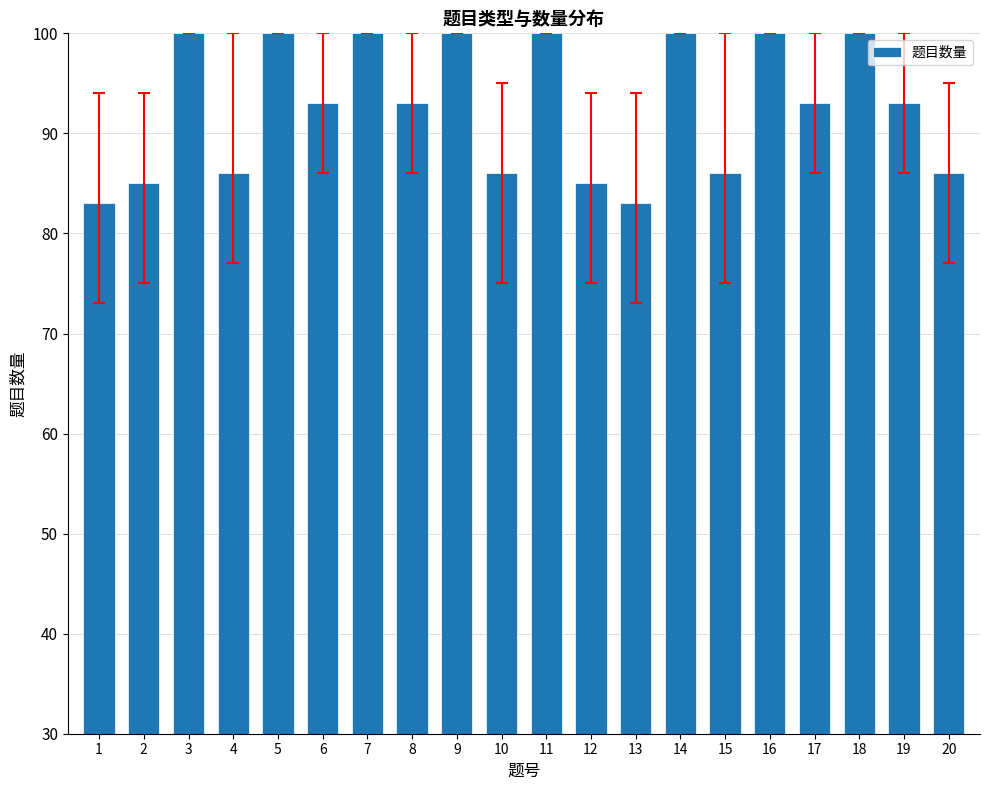

What is the value of the 6th bar from the left?

93